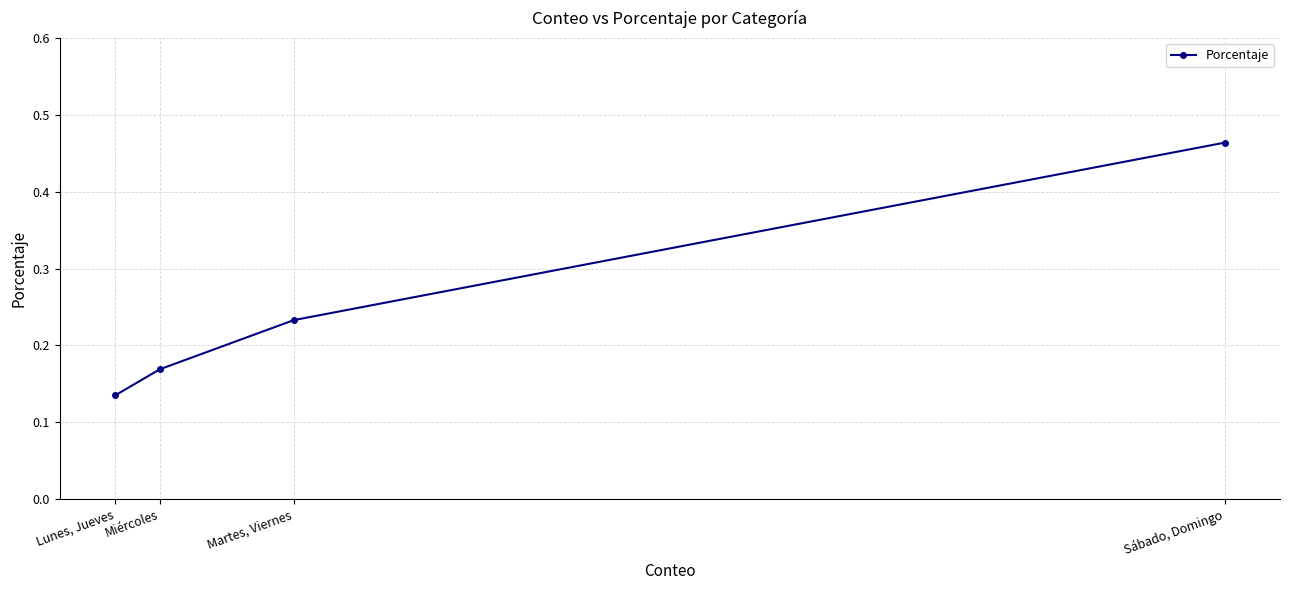

Which label corresponds to the smallest value in the chart?

Lunes, Jueves